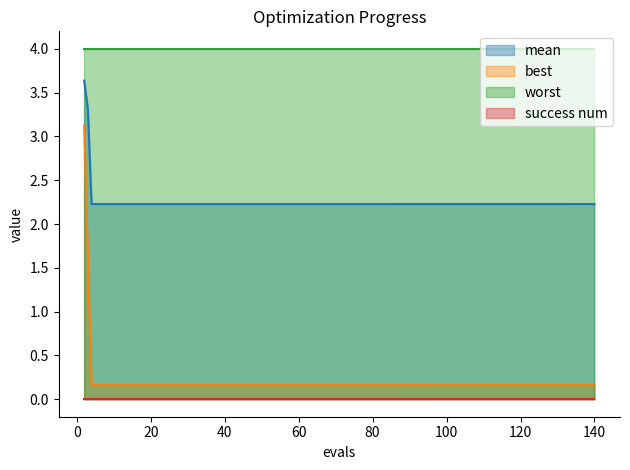

The value of worst at 20 is 1.7. True or false?

False